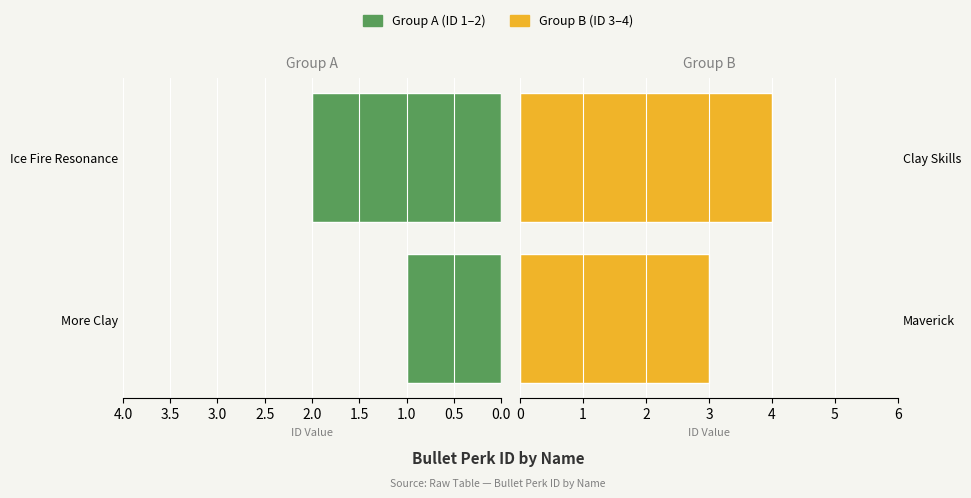

How many data points does each series have?

2